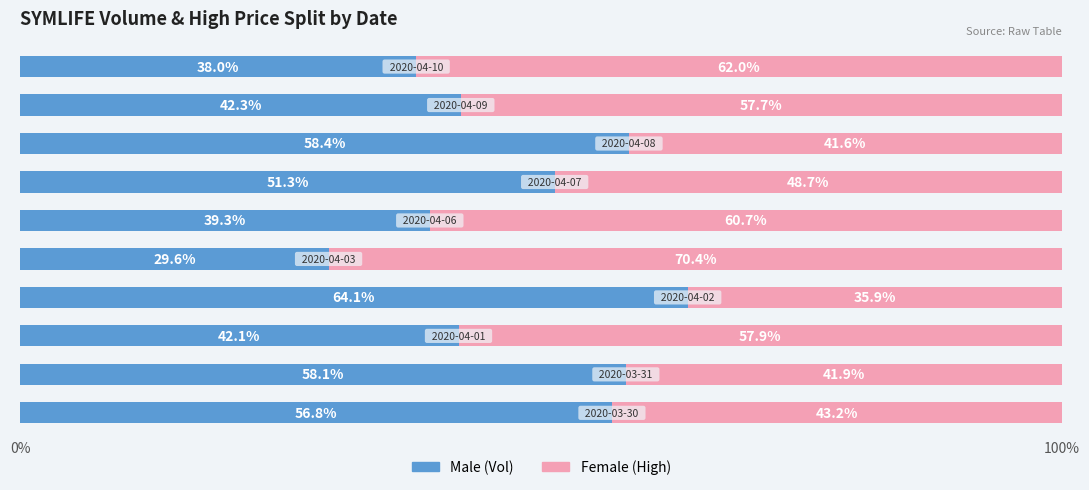

How many distinct data groups are displayed?

2